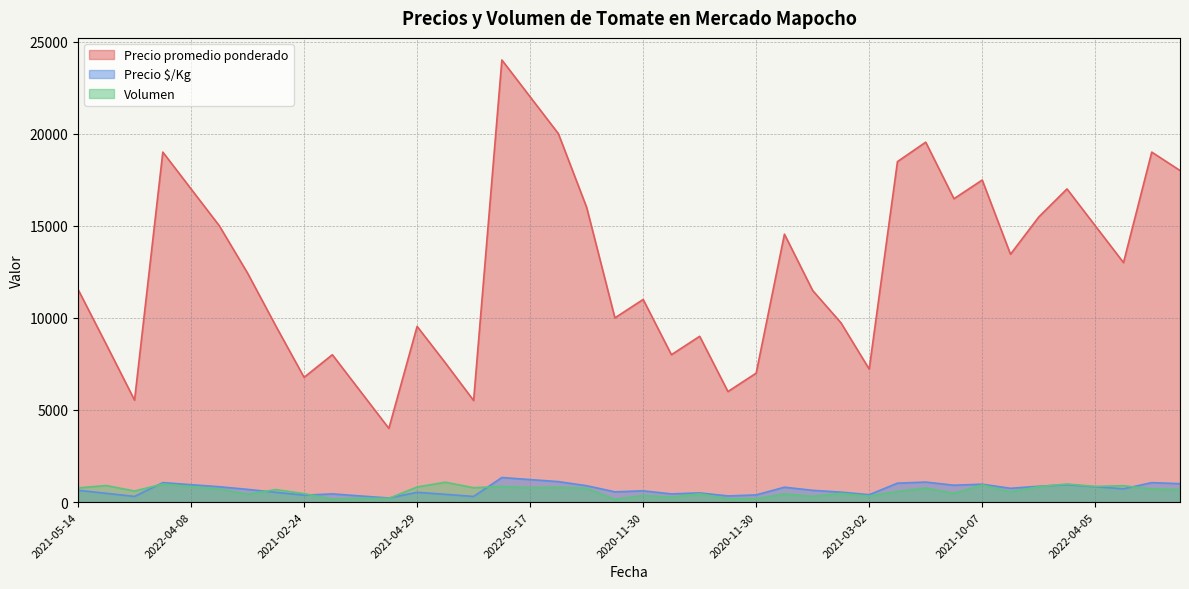

Which series has the widest spread of values?

Precio promedio ponderado